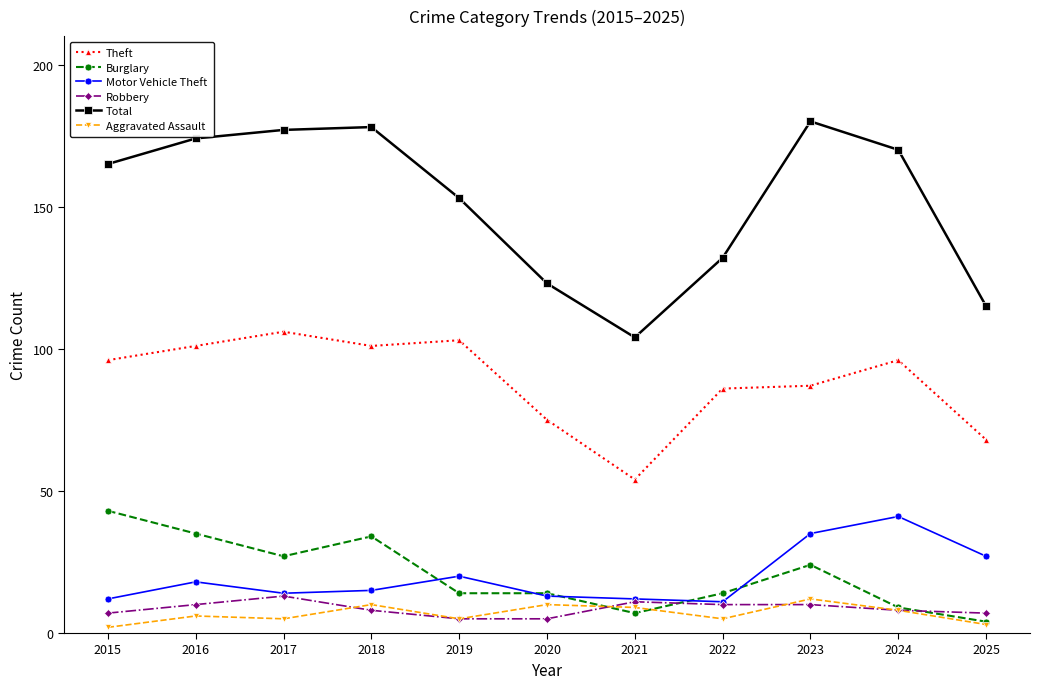

What is the maximum value shown in the chart?

180